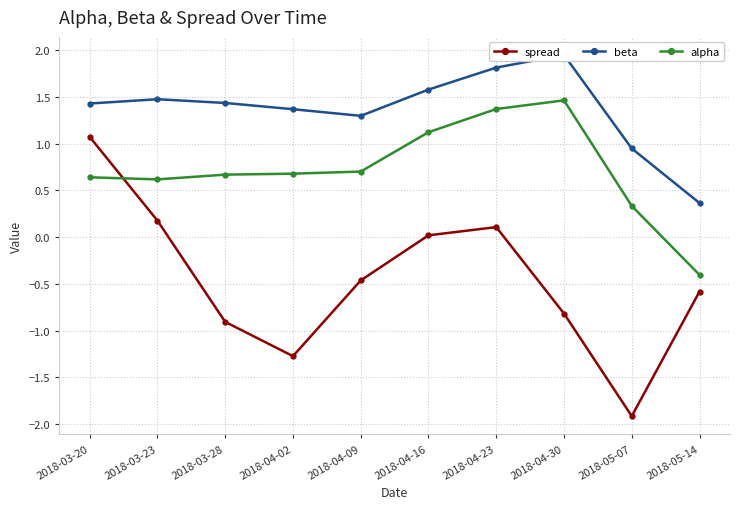

True or false: beta and spread intersect in this chart.

False